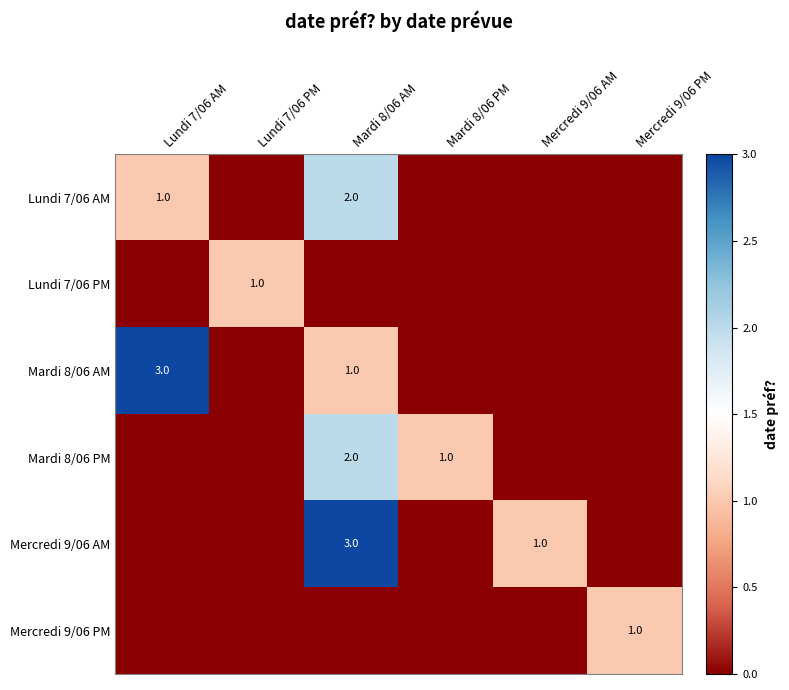

What is the sum of all Mardi 8/06 PM values?

3